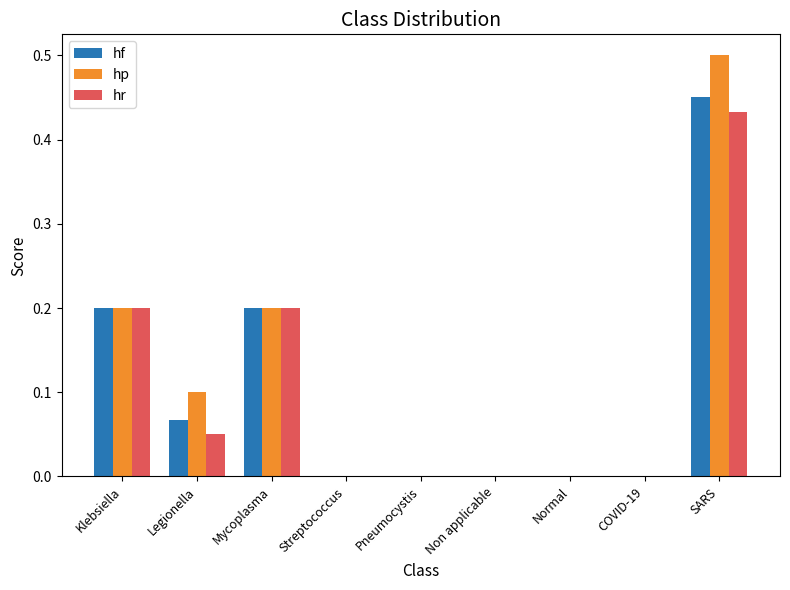

What is the sum of all hf values?

0.9